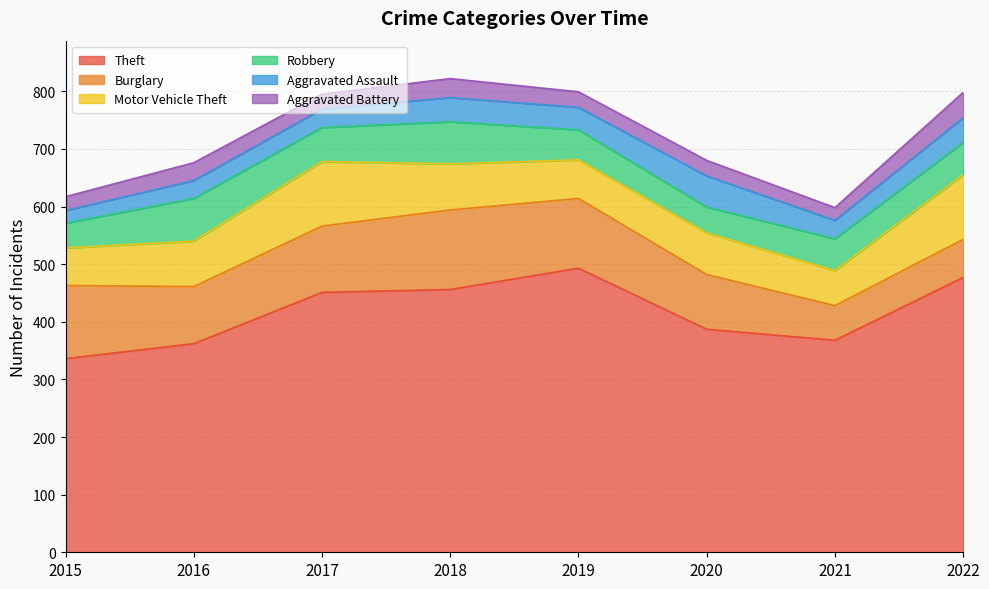

Reading left to right, transcribe all the data shown in this chart.

Theft: 336	362	451	456	493	387	368	477
Burglary: 127	99	115	138	121	95	60	66
Motor Vehicle Theft: 65	79	112	80	67	72	61	112
Robbery: 43	74	59	73	52	45	55	56
Aggravated Assault: 22	31	32	42	39	54	32	43
Aggravated Battery: 24	31	26	33	27	27	22	44